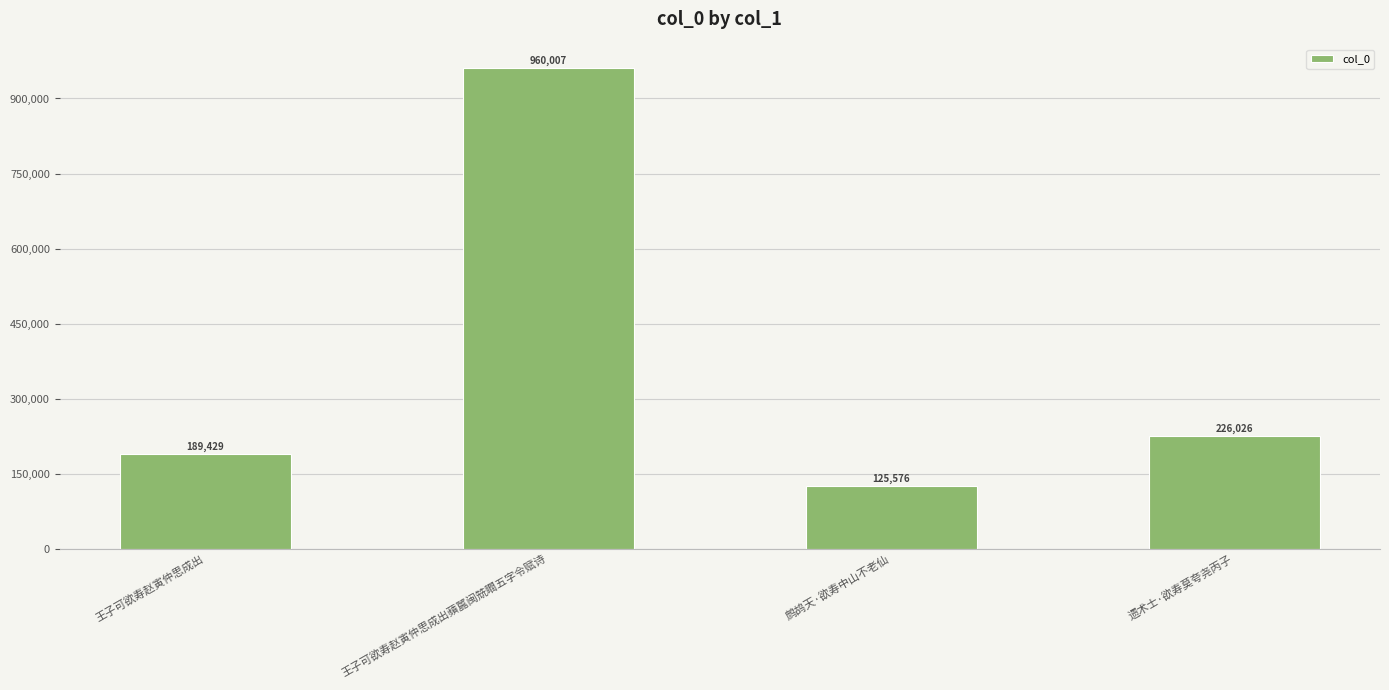

Reading right to left, what are all the values shown in this chart?

遗术士·欲寿莫夸尧丙子=226026	鹧鸪天·欲寿中山不老仙=125576	王子可欲寿赵寅仲思成出蘋嚚闽兟瞤五字令赋诗=960007	王子可欲寿赵寅仲思成出=189429